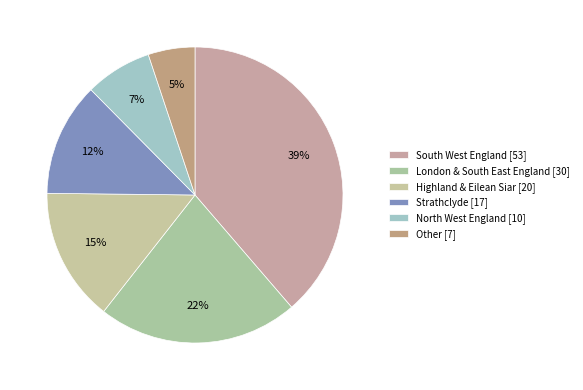

What is the ratio of the value at Strathclyde to the value at Other?

2.4